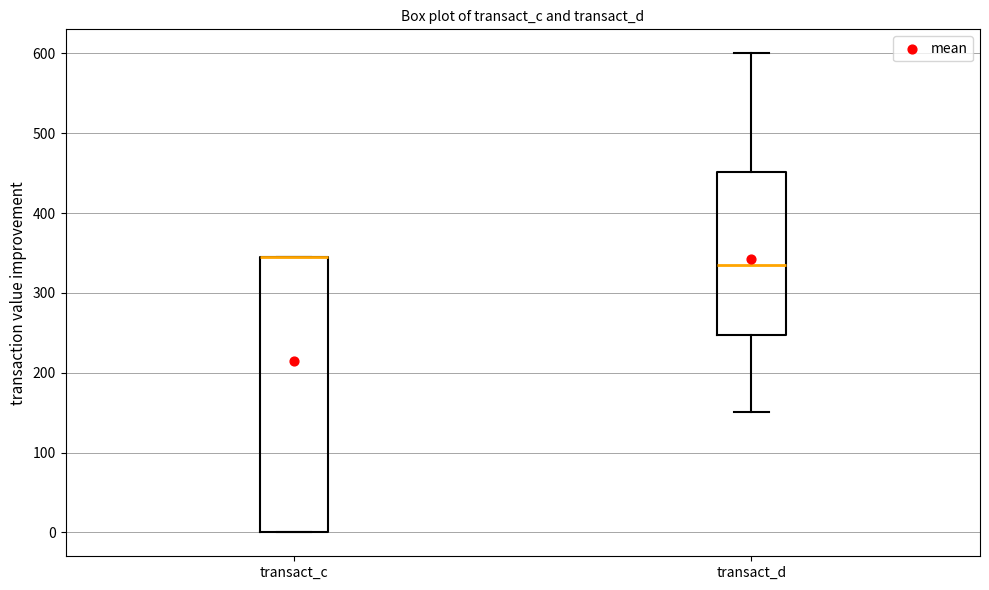

Reading left to right, transcribe this box plot: for each box, give where its median line is, the range the box spans, and where its two whiskers end, as read against the y-axis. The values are not printed on the chart, so give them approximately, as read against the axis.

transact_c: median 340 (drawn on the box's upper edge), box 0 to 340, whiskers 0 to 340
transact_d: median 340, box 250 to 450, whiskers 150 to 600